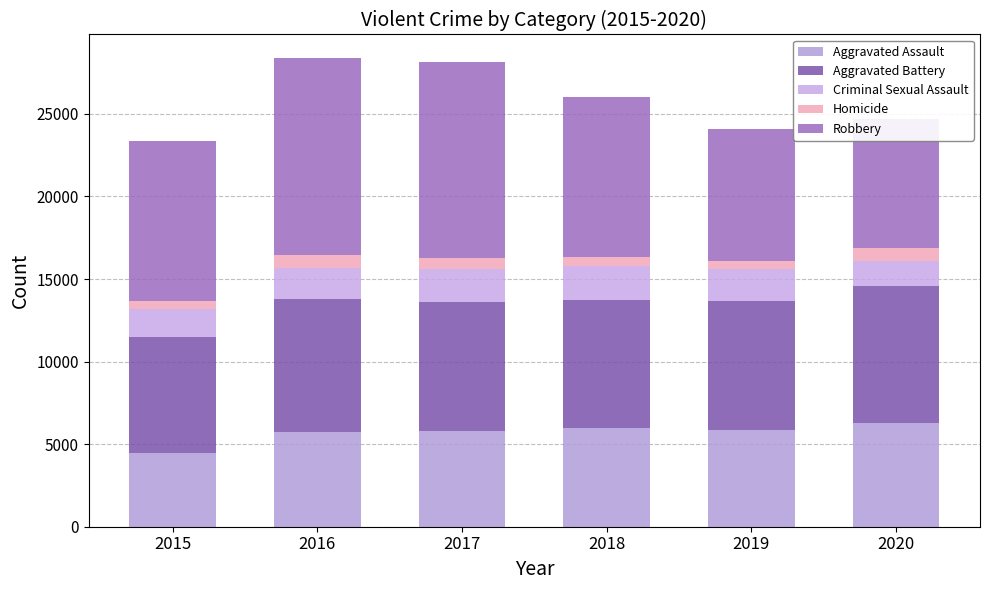

List the series in order of their peak value, lowest first.

Homicide, Criminal Sexual Assault, Aggravated Assault, Aggravated Battery, Robbery